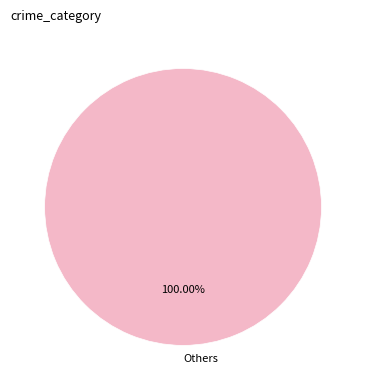

Is there a majority slice in this chart?

Yes